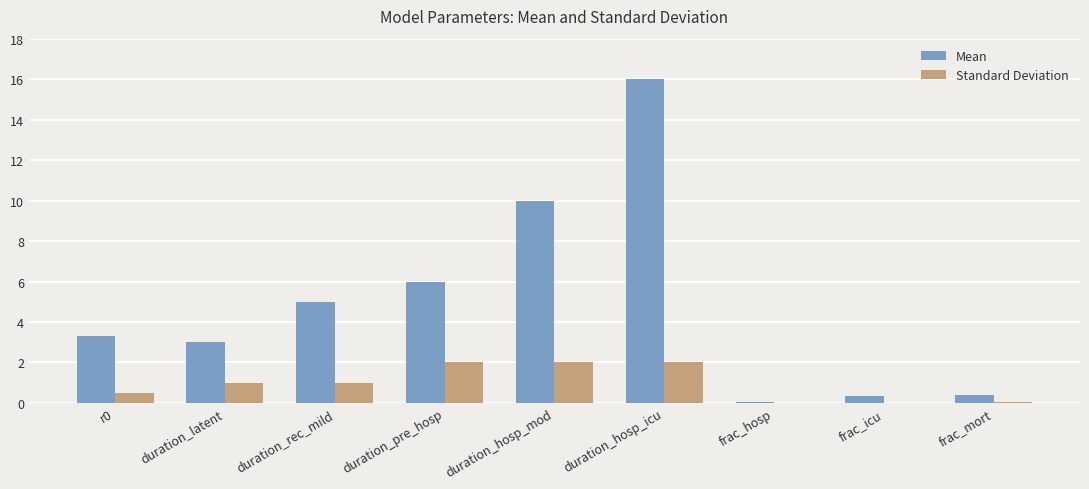

What is the maximum value shown in the chart?

16.0